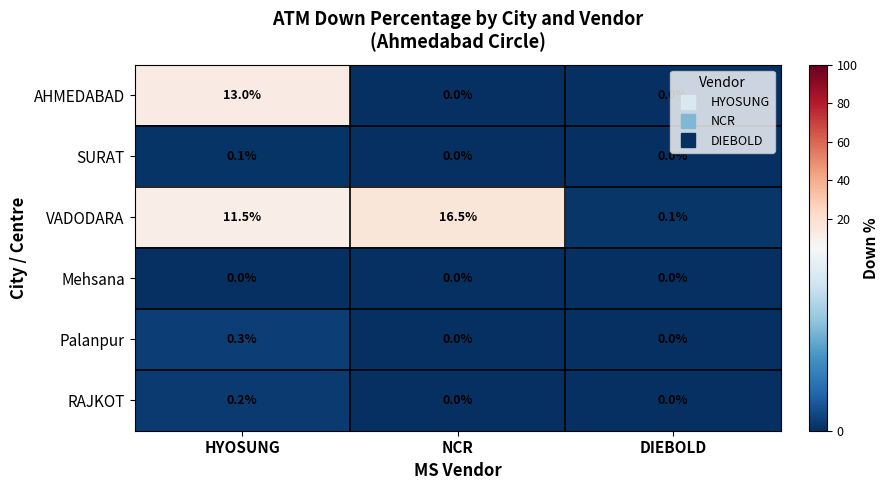

Rank the series by their maximum value, from highest to lowest.

VADODARA, AHMEDABAD, Palanpur, RAJKOT, SURAT, Mehsana